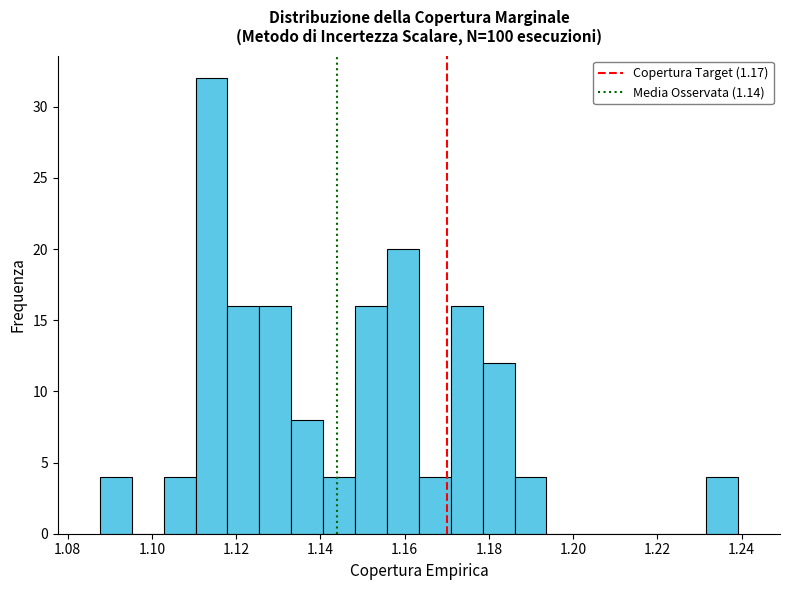

Read against the x-axis, roughly where is the centre of the tallest bar?

1.114